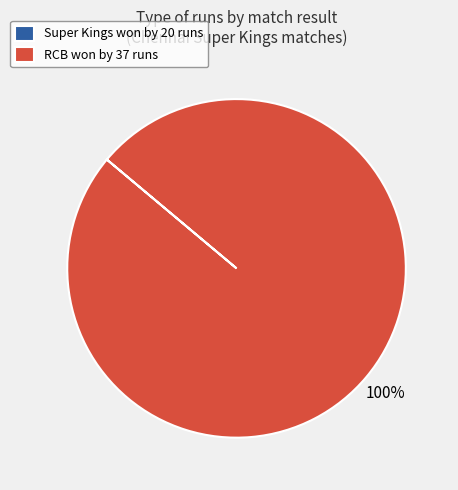

True or false: RCB won by 37 runs accounts for 100% of the total.

True